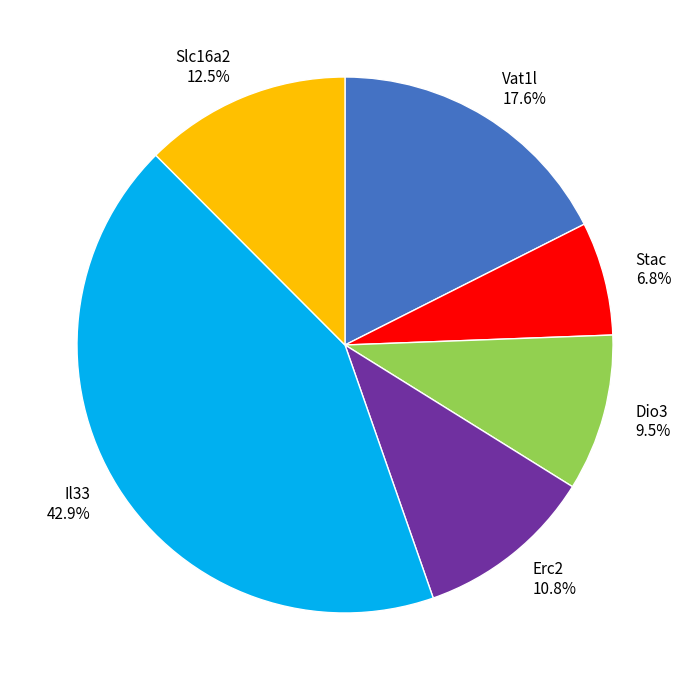

Is there any slice that represents more than half of the pie?

No